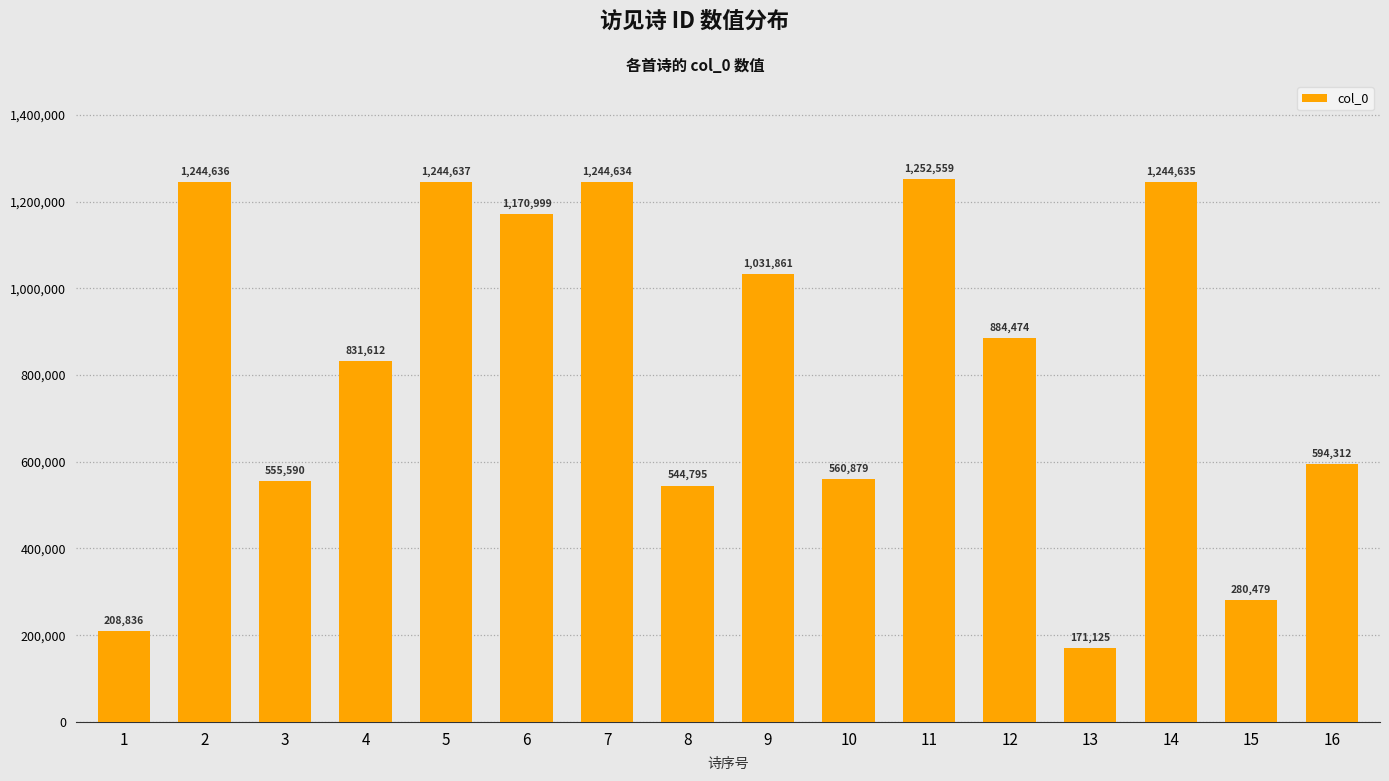

Reading left to right, extract all data points from this chart.

1=208836	2=1244636	3=555590	4=831612	5=1244637	6=1170999	7=1244634	8=544795	9=1031861	10=560879	11=1252559	12=884474	13=171125	14=1244635	15=280479	16=594312